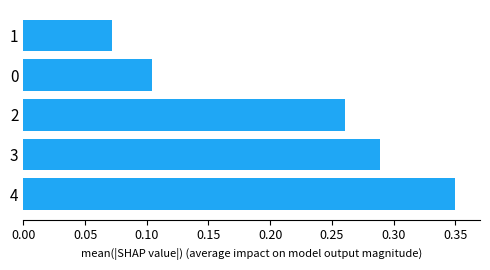

How many series are shown in this chart?

1